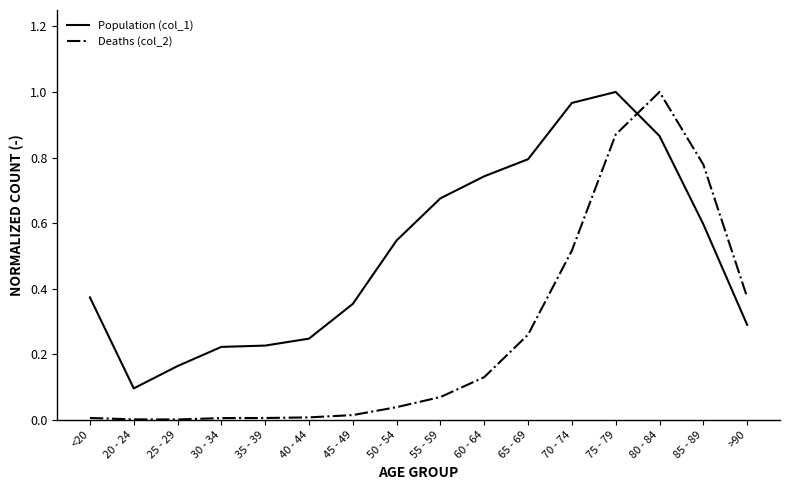

At 75 - 79, list the series in order from smallest to largest.

Deaths (col_2), Population (col_1)